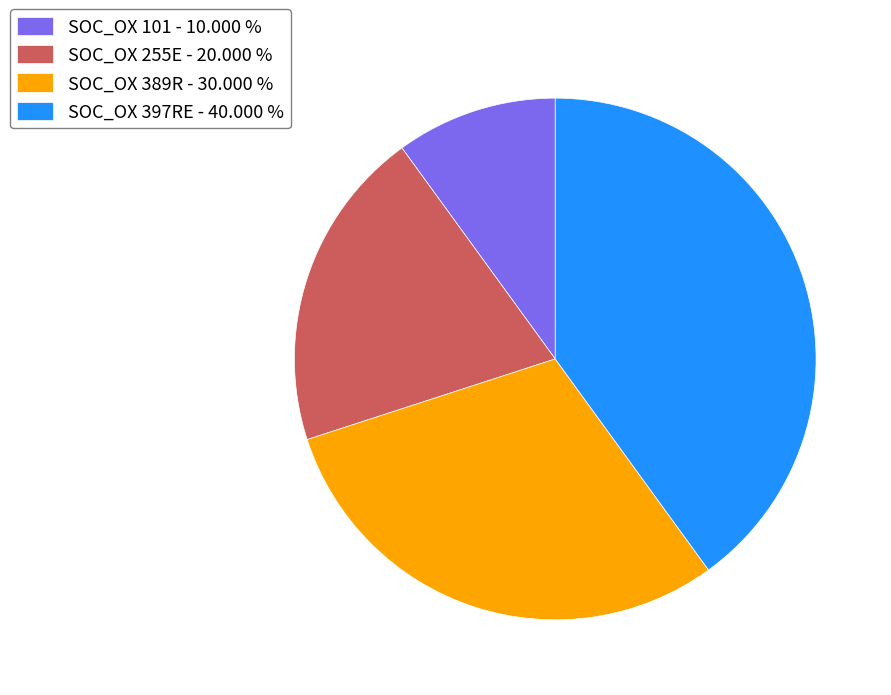

Which has a higher value, SOC_OX 389R - 30.000 % or SOC_OX 255E - 20.000 %?

SOC_OX 389R - 30.000 %